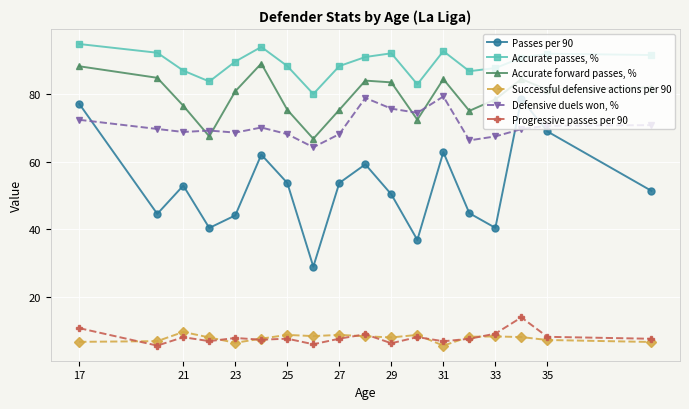

What is the difference between the second highest and second lowest values in the Passes per 90 series?

40.2